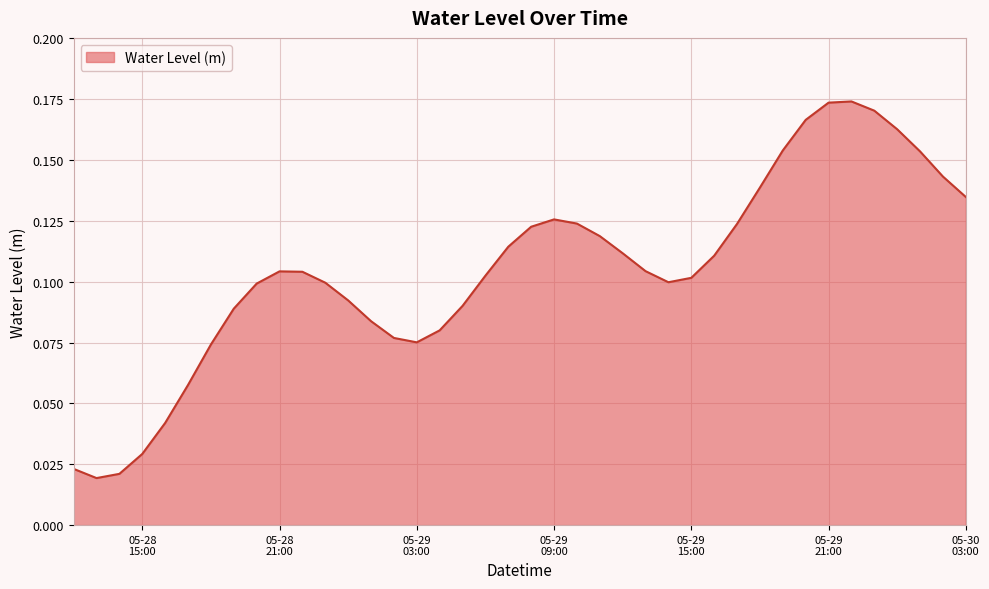

Count the values in the range 0 to 1.

40